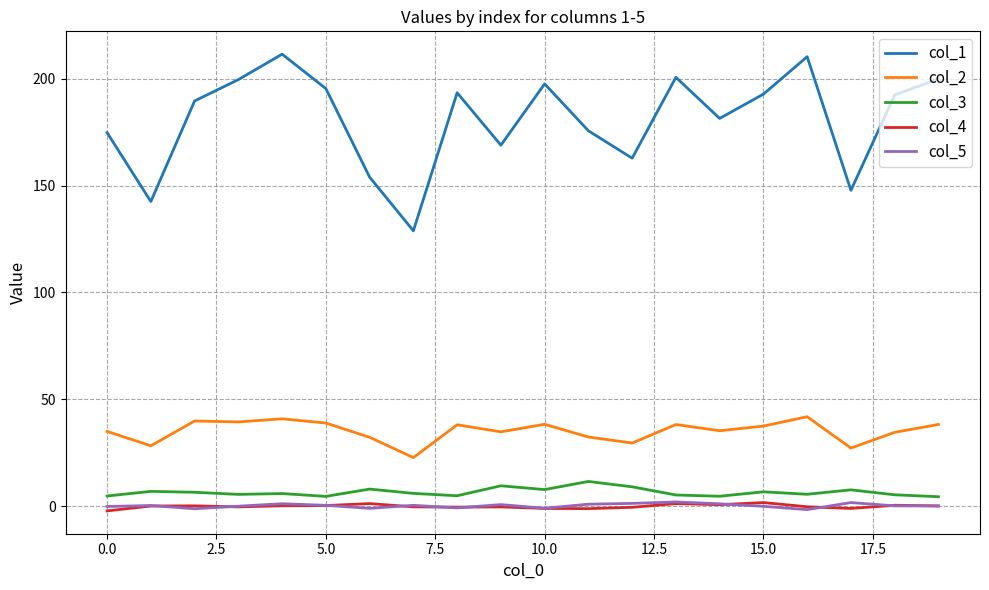

Which series has the largest total across all categories?

col_1